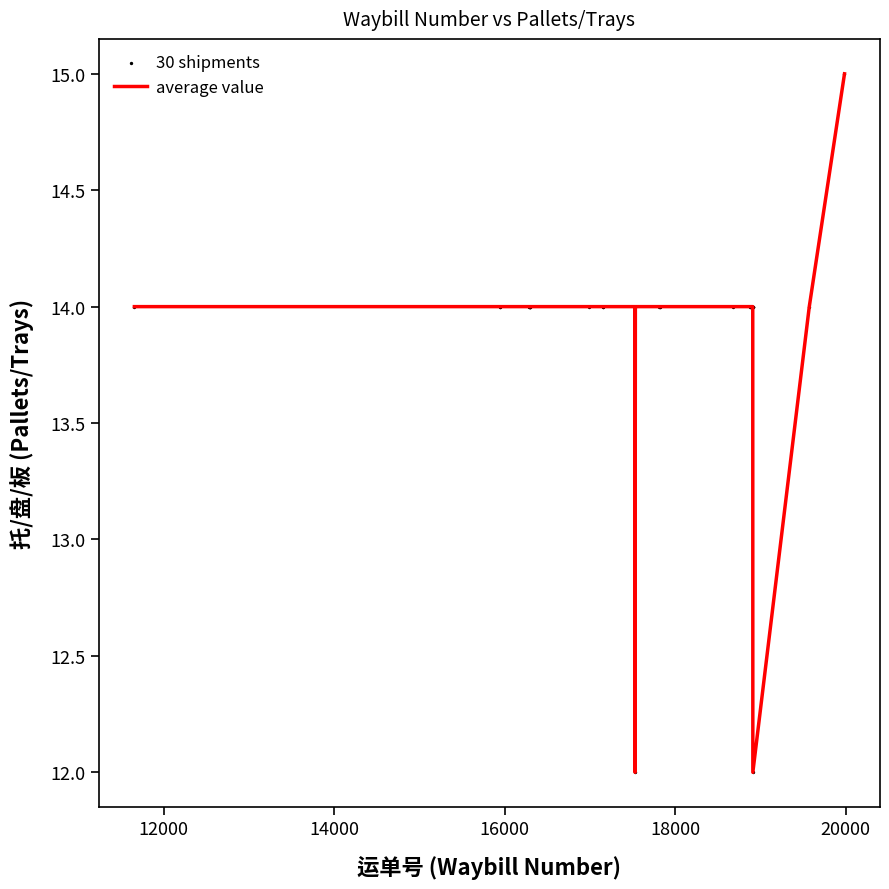

What is the difference between the maximum and minimum values?

3